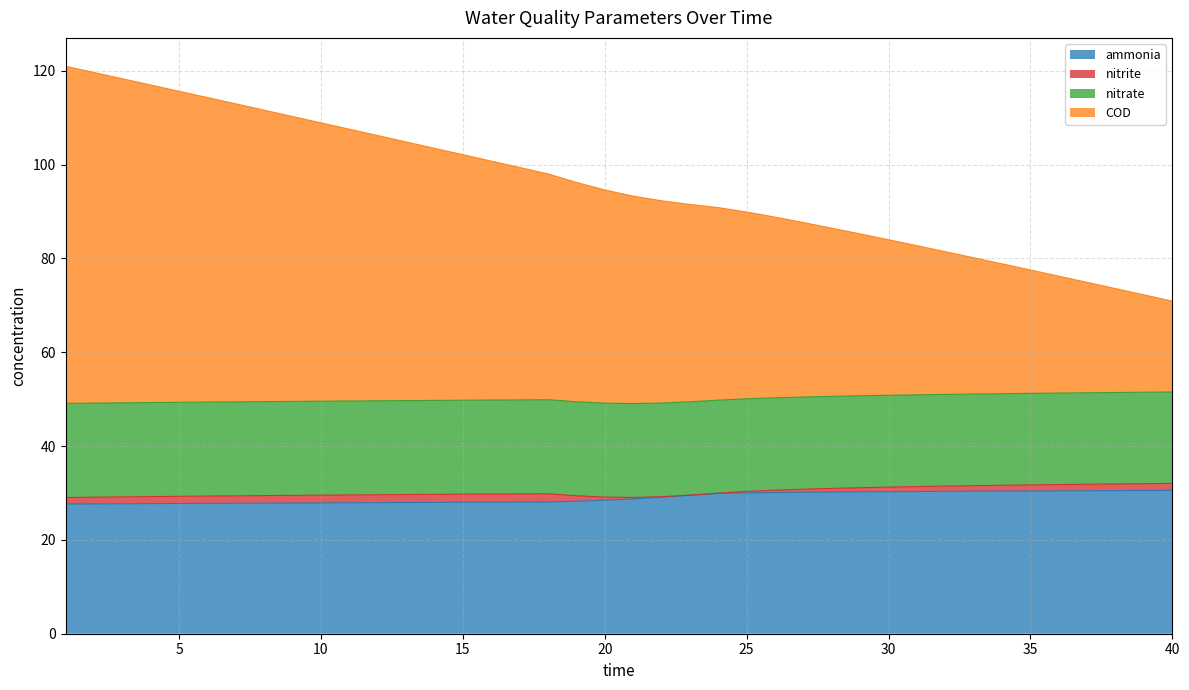

What is the value of the COD point at the 38th from the left?

73.6